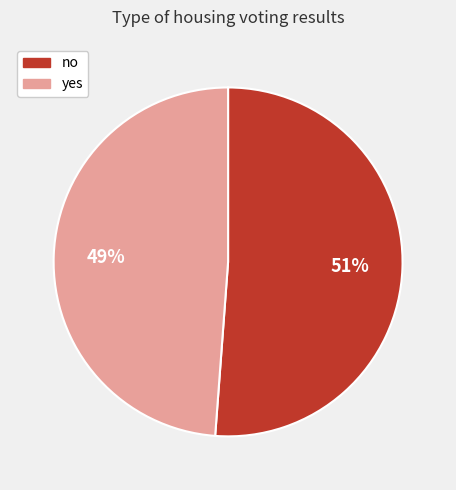

How many slices are in this pie chart?

2